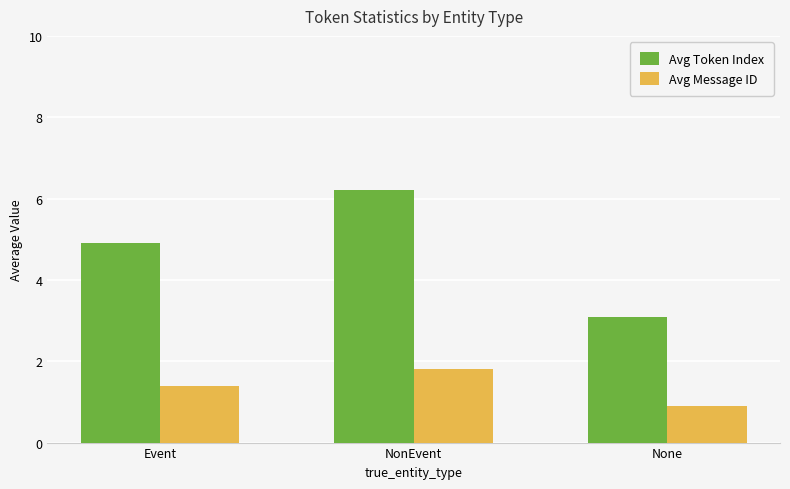

How many bars are there in each group?

2